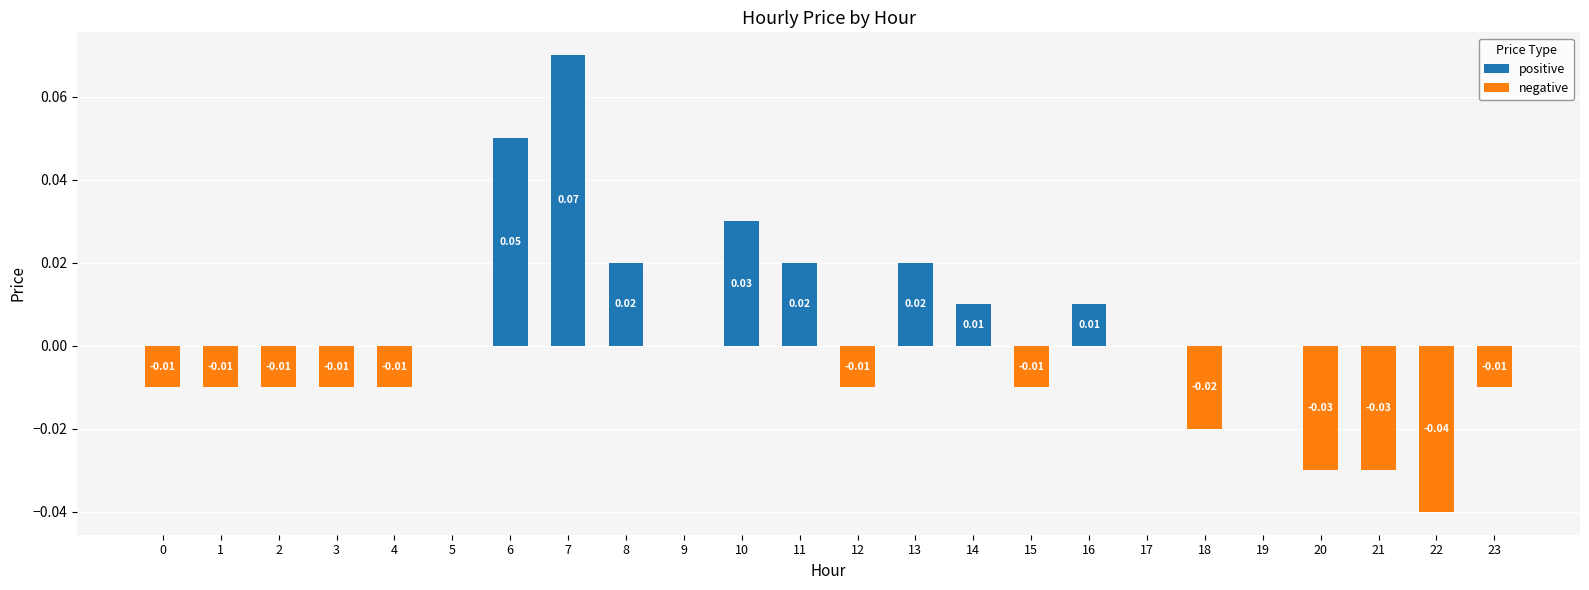

The negative series shows -0.0 at 11. True or false?

False